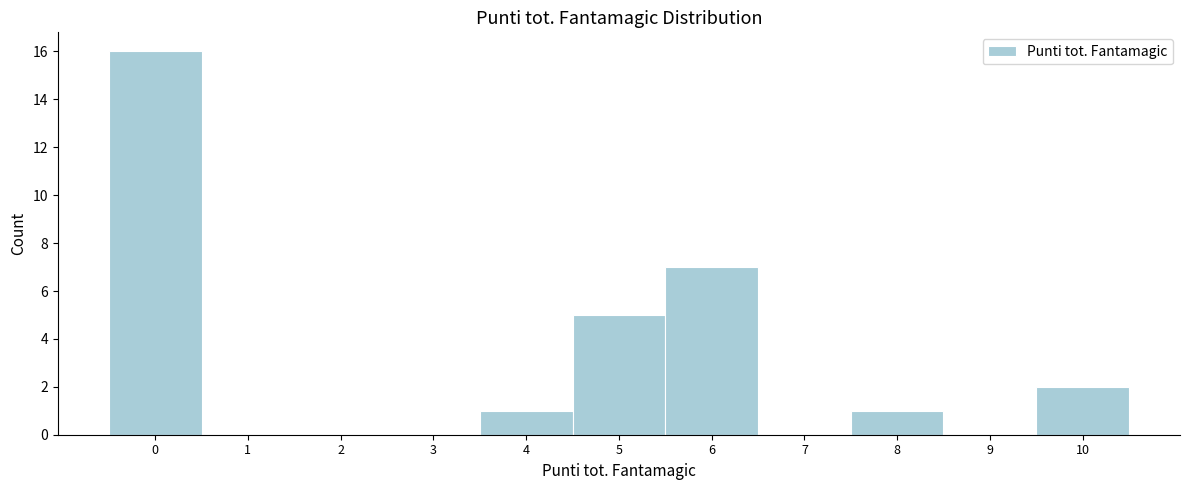

Reading left to right, what are all the values shown in this chart?

0=16	1=0	2=0	3=0	4=1	5=5	6=7	7=0	8=1	9=0	10=2